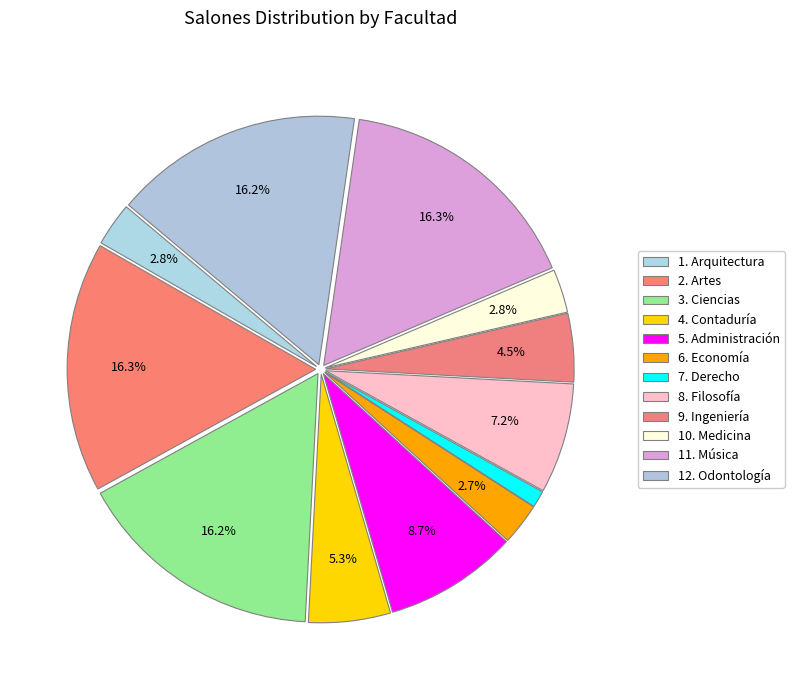

How many slices are in this pie chart?

12